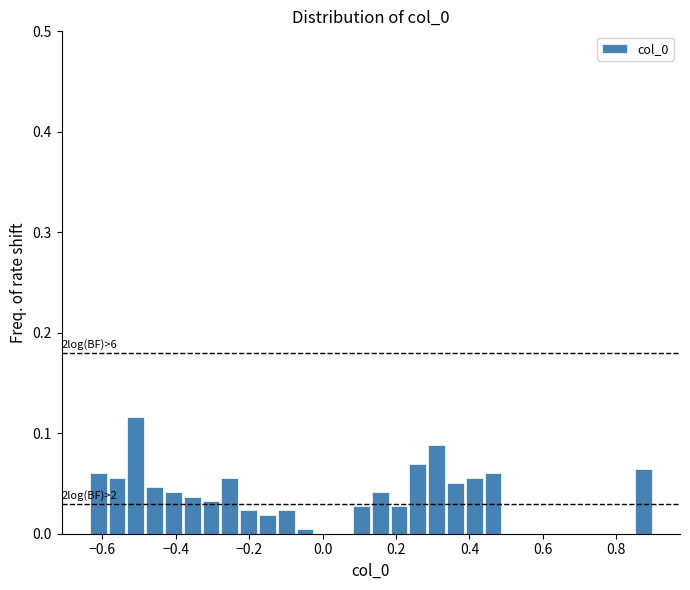

Around what value on the x-axis is the tallest bar? Give the approximate position of its centre, as read against the axis.

-0.50